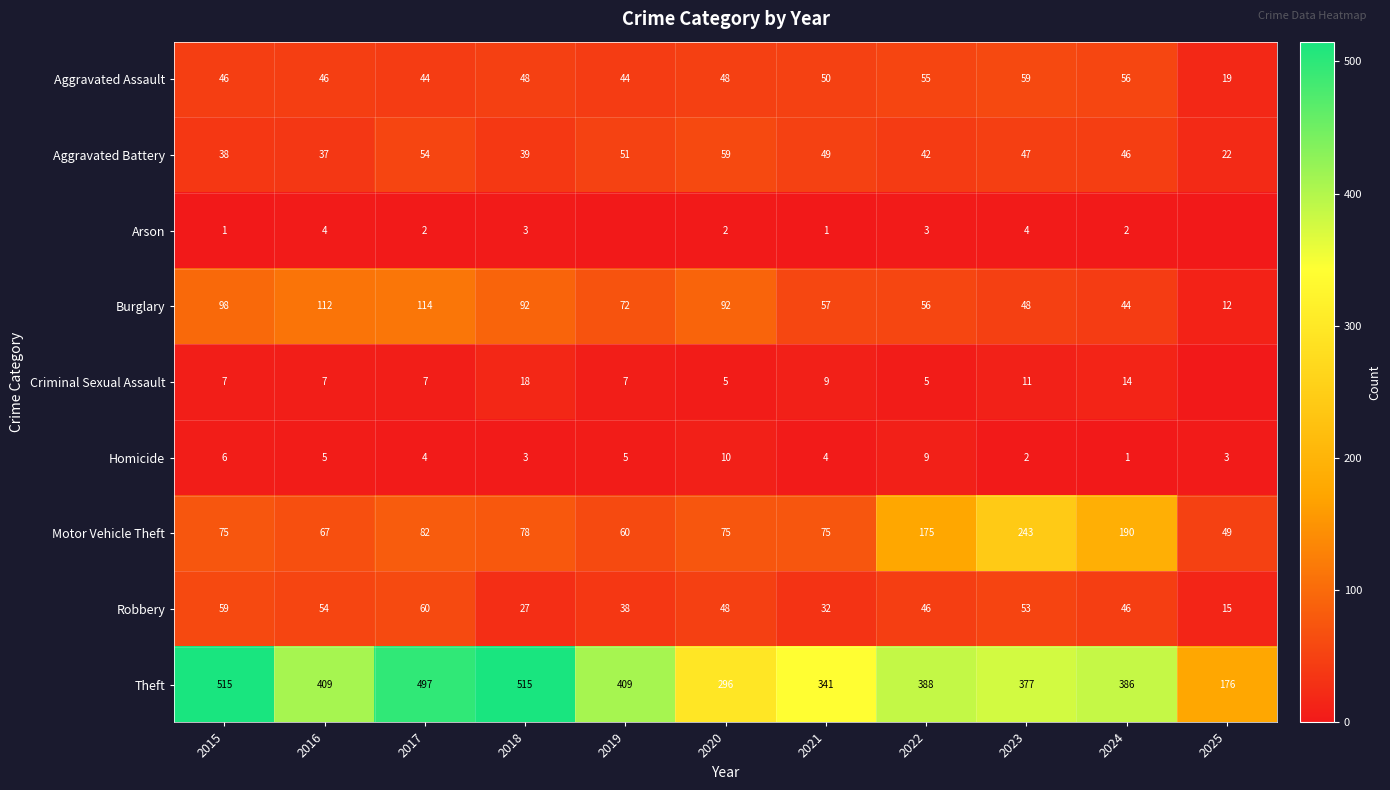

The value of Homicide at 2016 is 1. True or false?

False